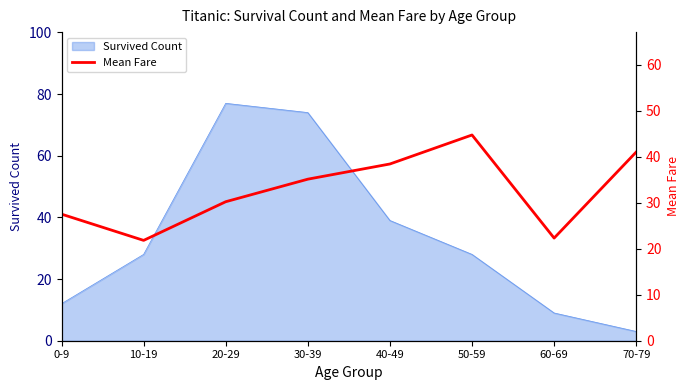

Reading left to right, list all the values displayed in this chart.

27.5	21.8	30.2	35.1	38.4	44.7	22.3	41.0